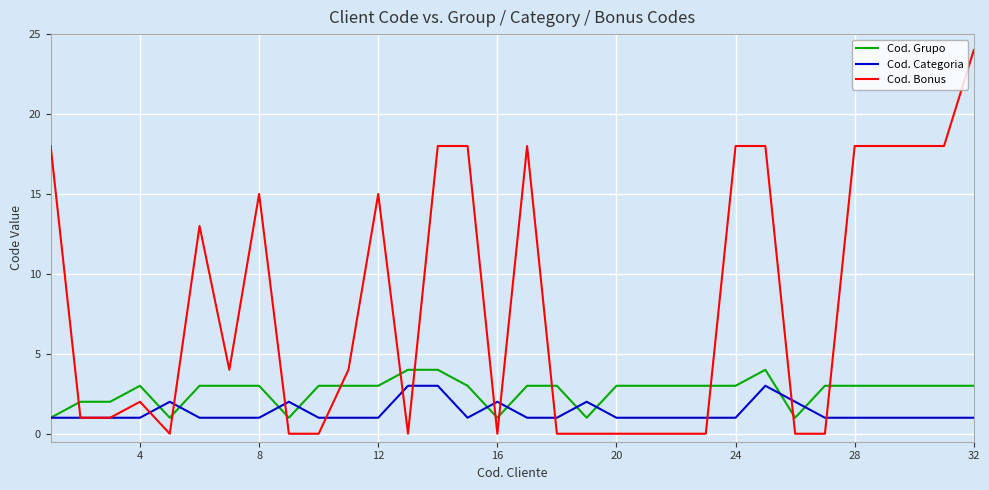

Which series has the widest spread of values?

Cod. Bonus